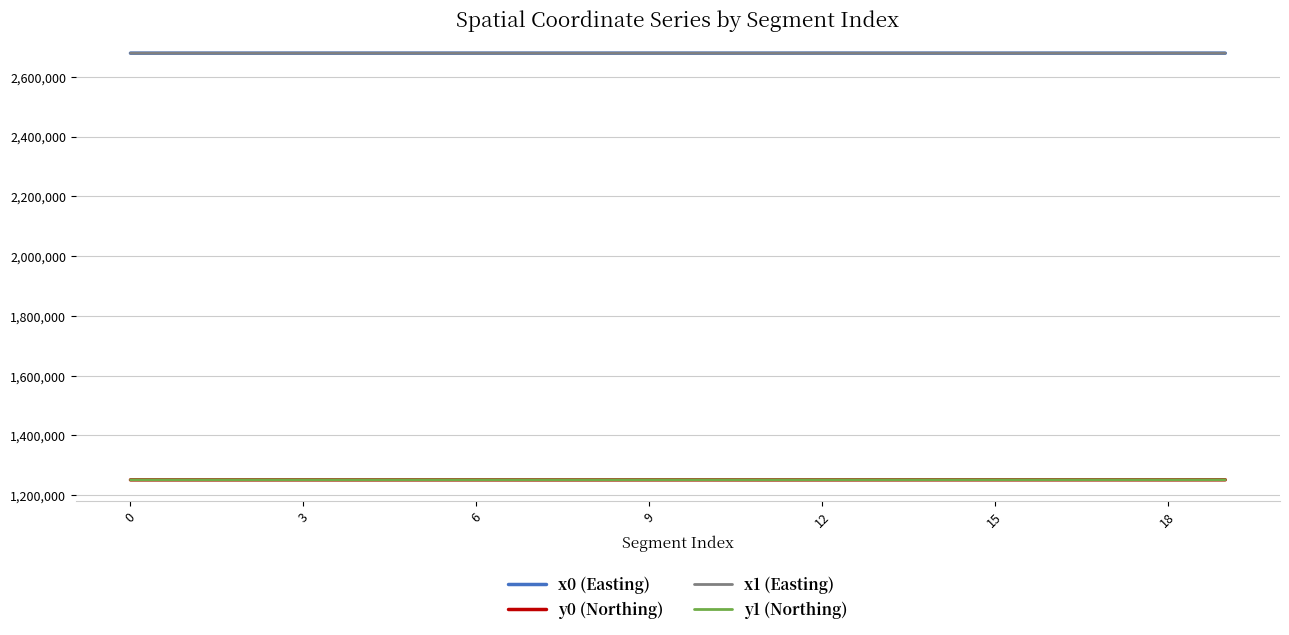

What are all the series names shown in the legend?

x0 (Easting), y0 (Northing), x1 (Easting), y1 (Northing)